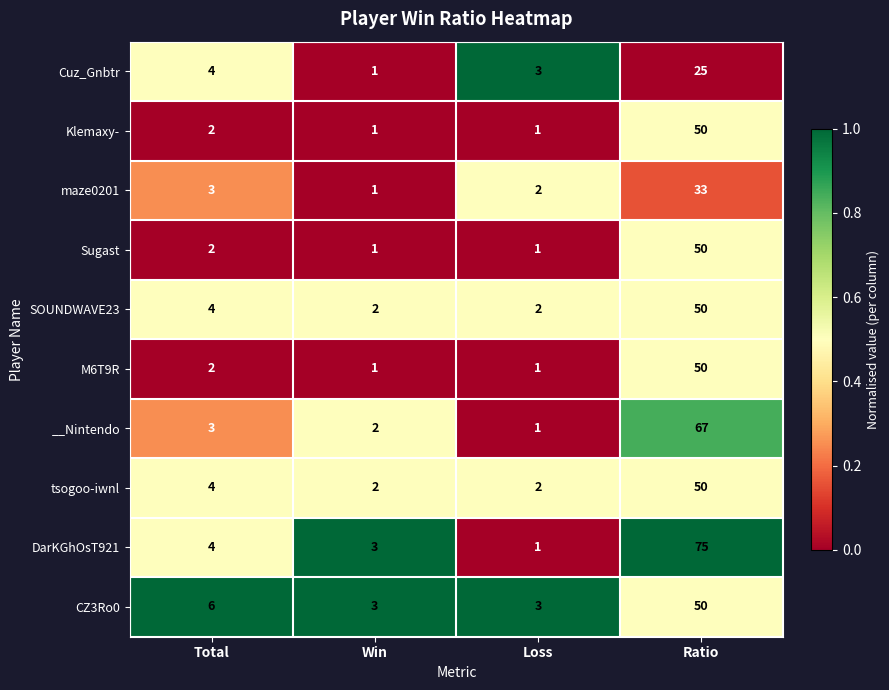

The value of Sugast at Ratio is 50. True or false?

True